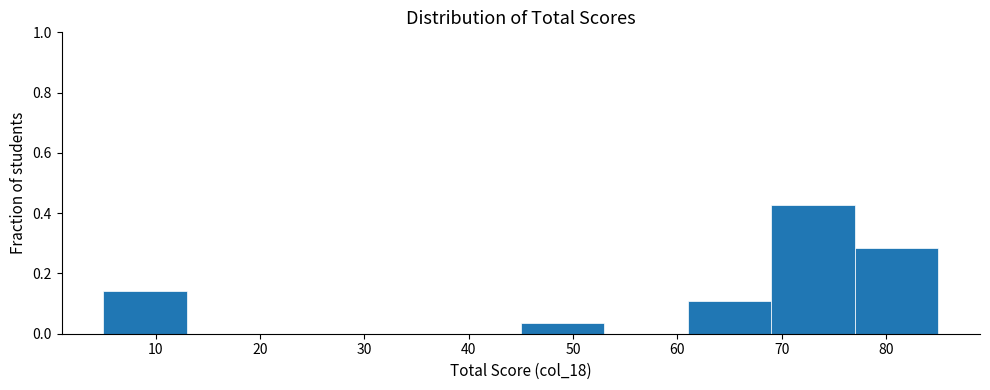

Which range on the x-axis has the tallest bar?

69 to 77